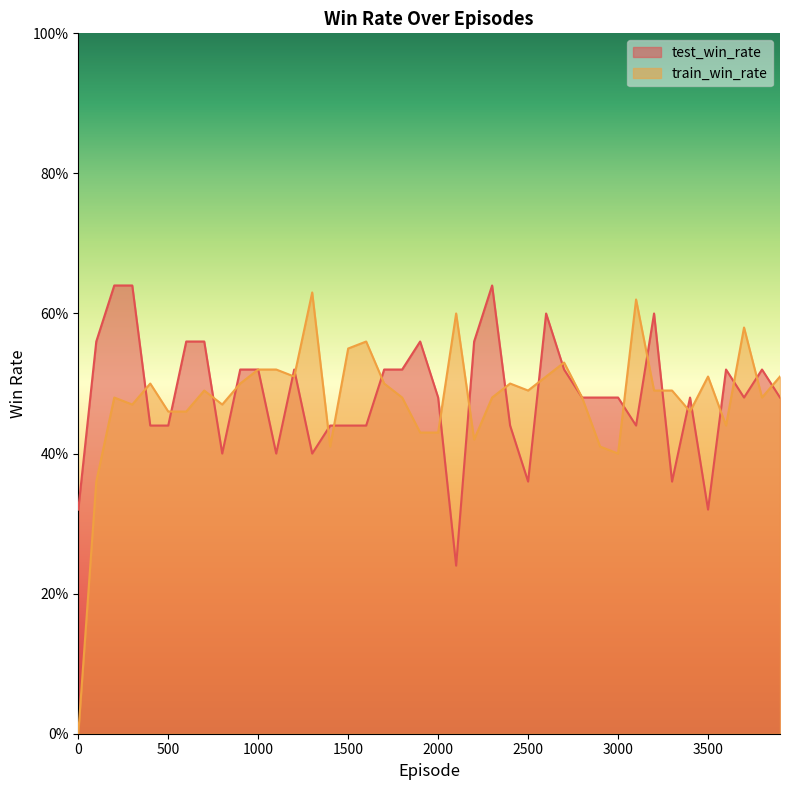

Which series ends up on top after the final intersection of train_win_rate and test_win_rate?

train_win_rate